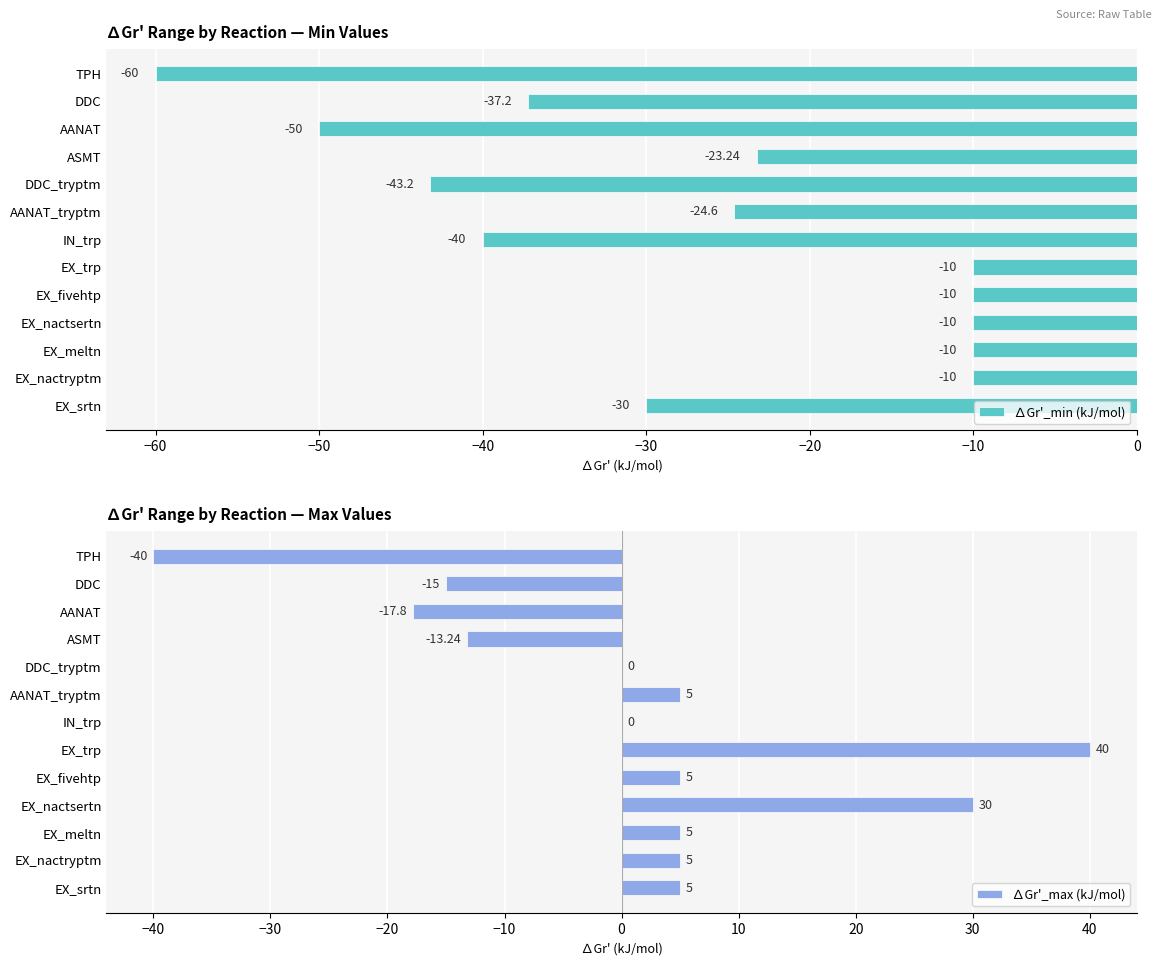

At how many categories does at least one series exceed -1?

9